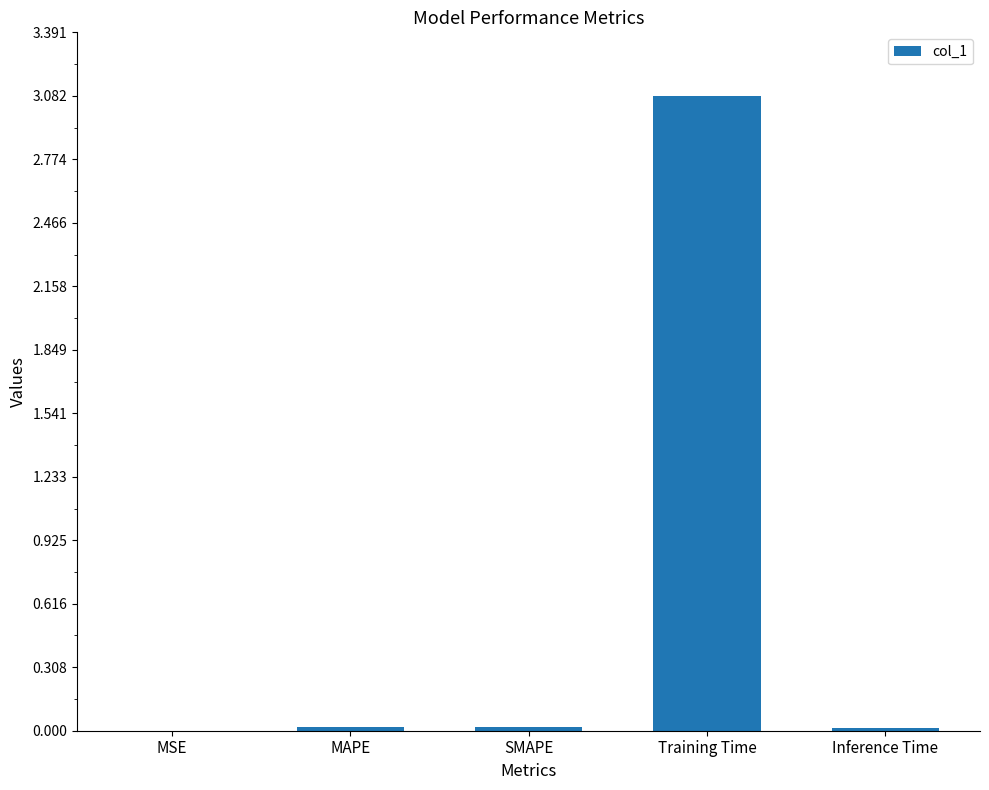

What is the sum of all values?

3.1